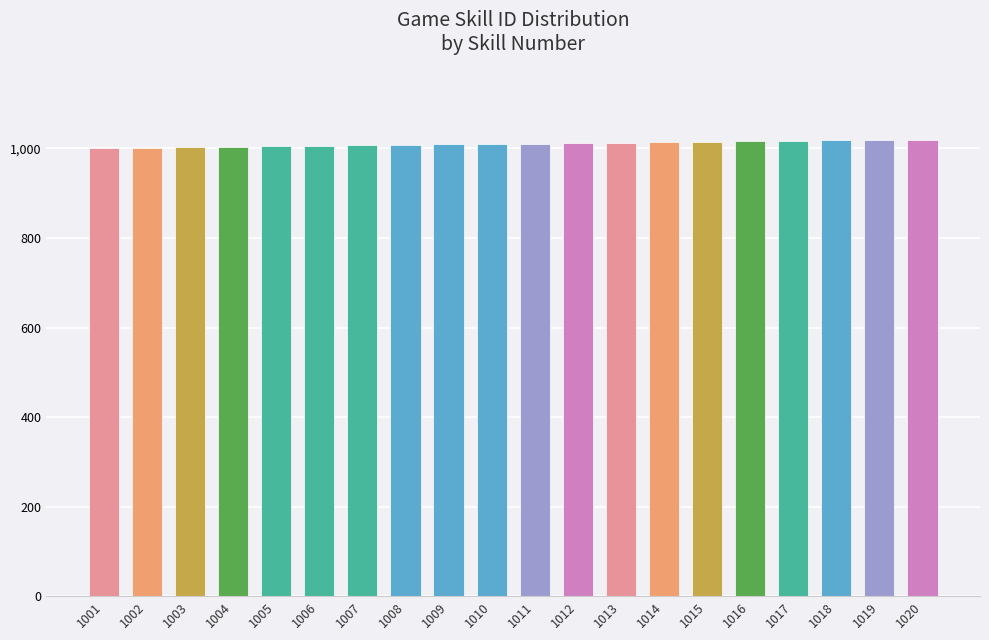

How many distinct data groups are displayed?

1